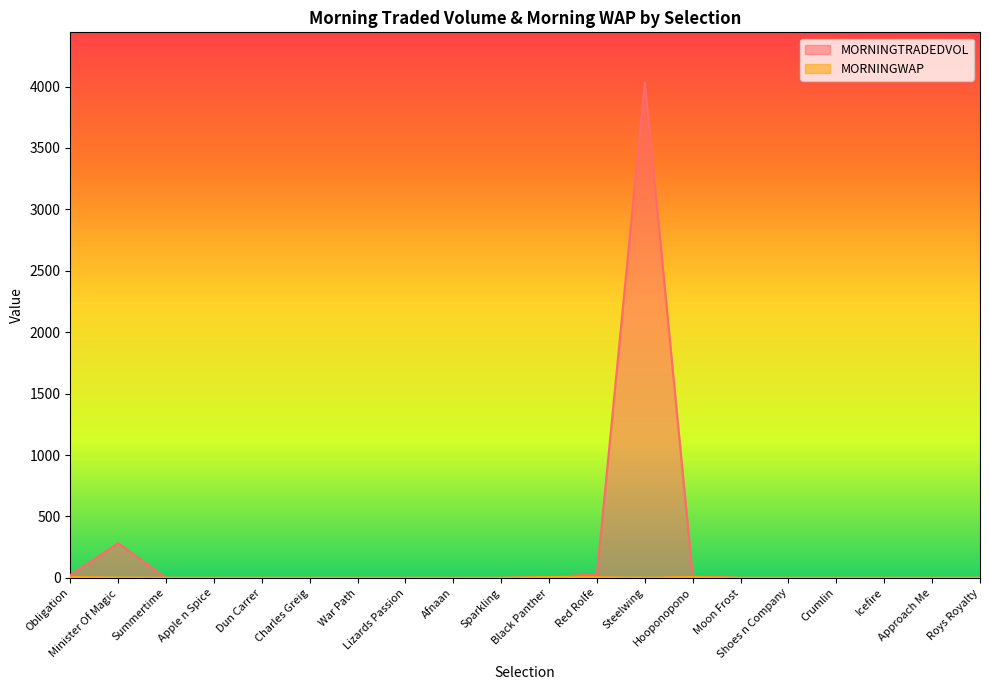

How many categories are shown in the chart?

20